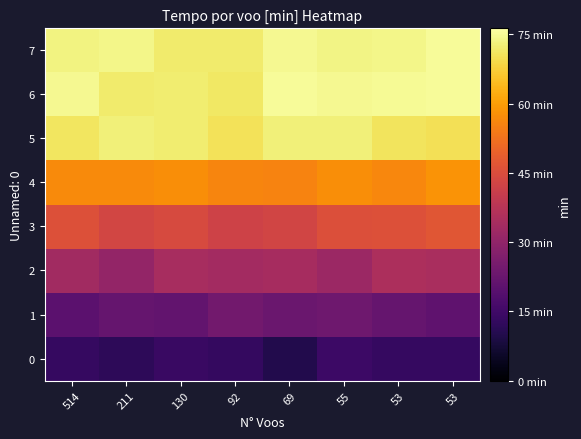

Which series changed the most between 514 and 53?

4